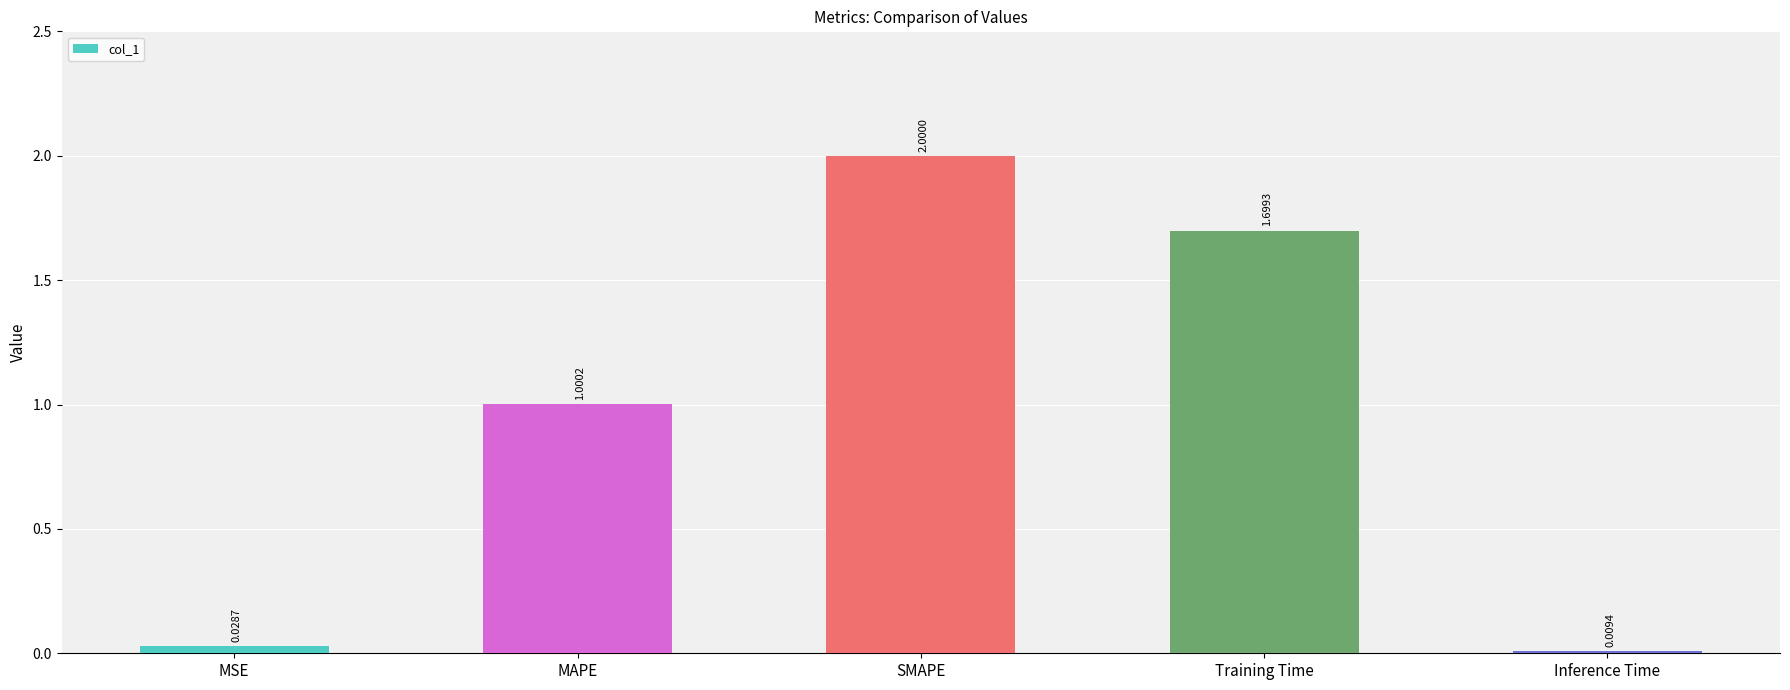

What is the difference between the maximum and minimum values?

2.0